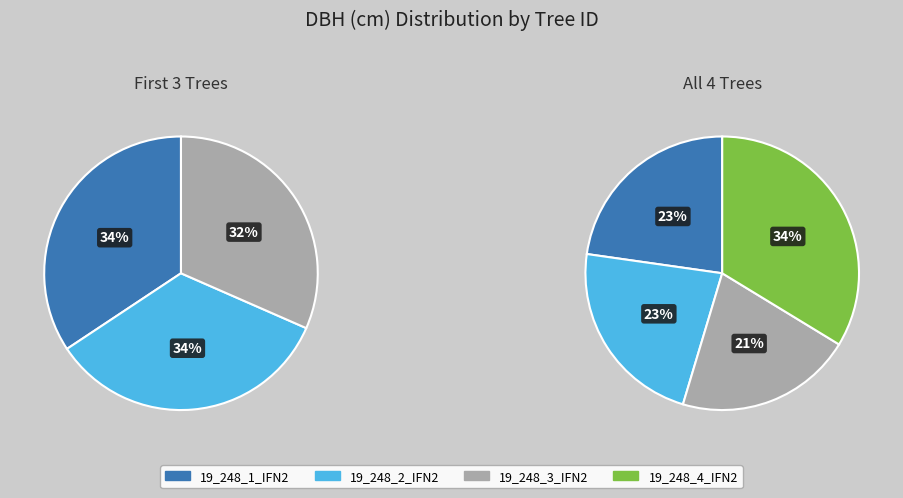

Do 19_248_2_IFN2 and 19_248_1_IFN2 together represent more than half of the pie?

No